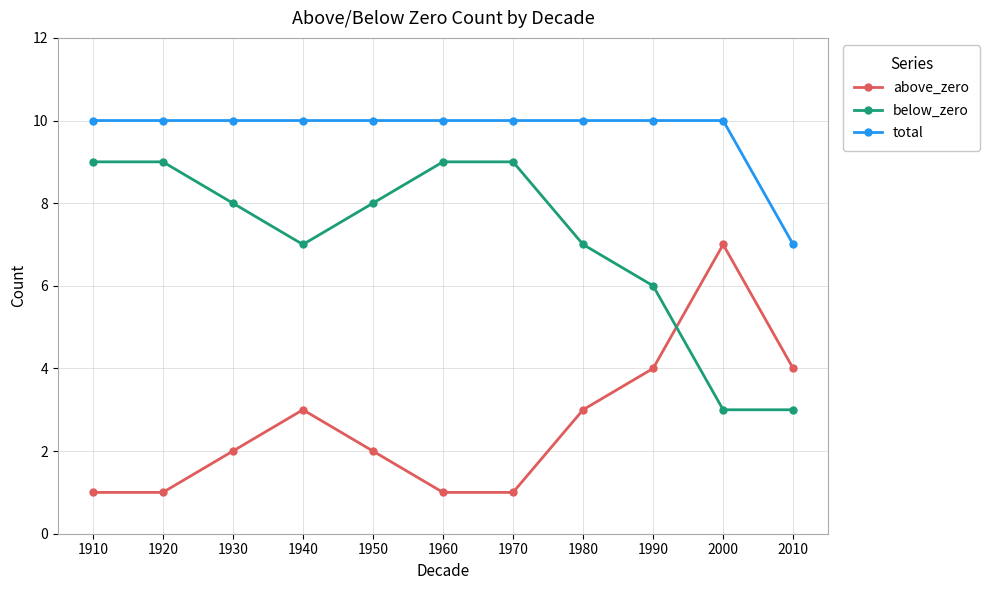

Which series has the largest total across all categories?

total